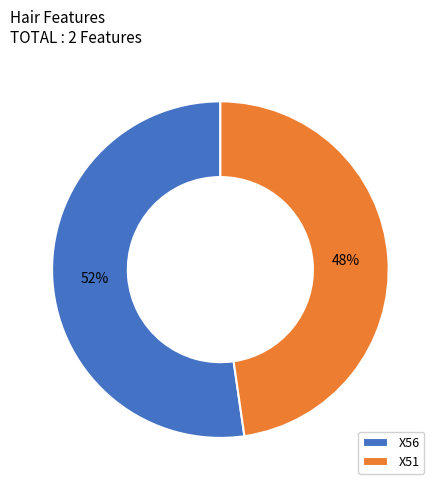

True or false: X56 accounts for 67% of the total.

False